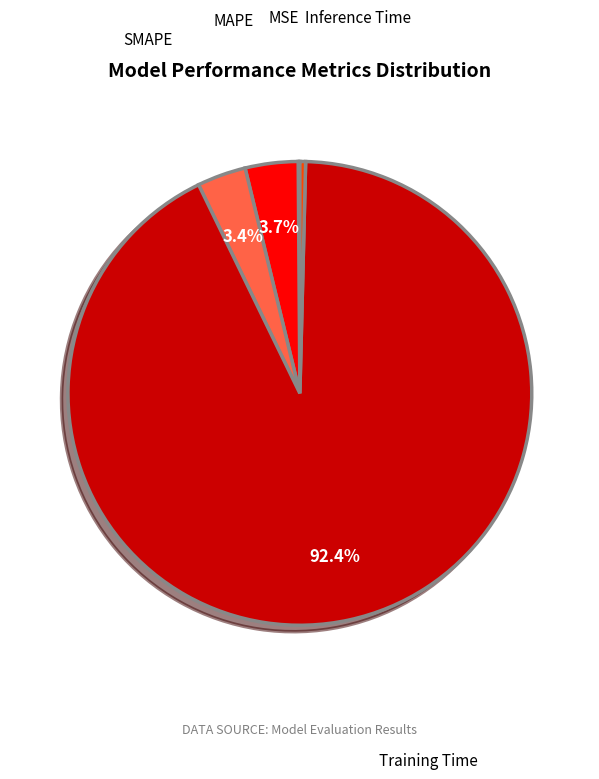

Which category has the biggest portion of the pie?

Training Time